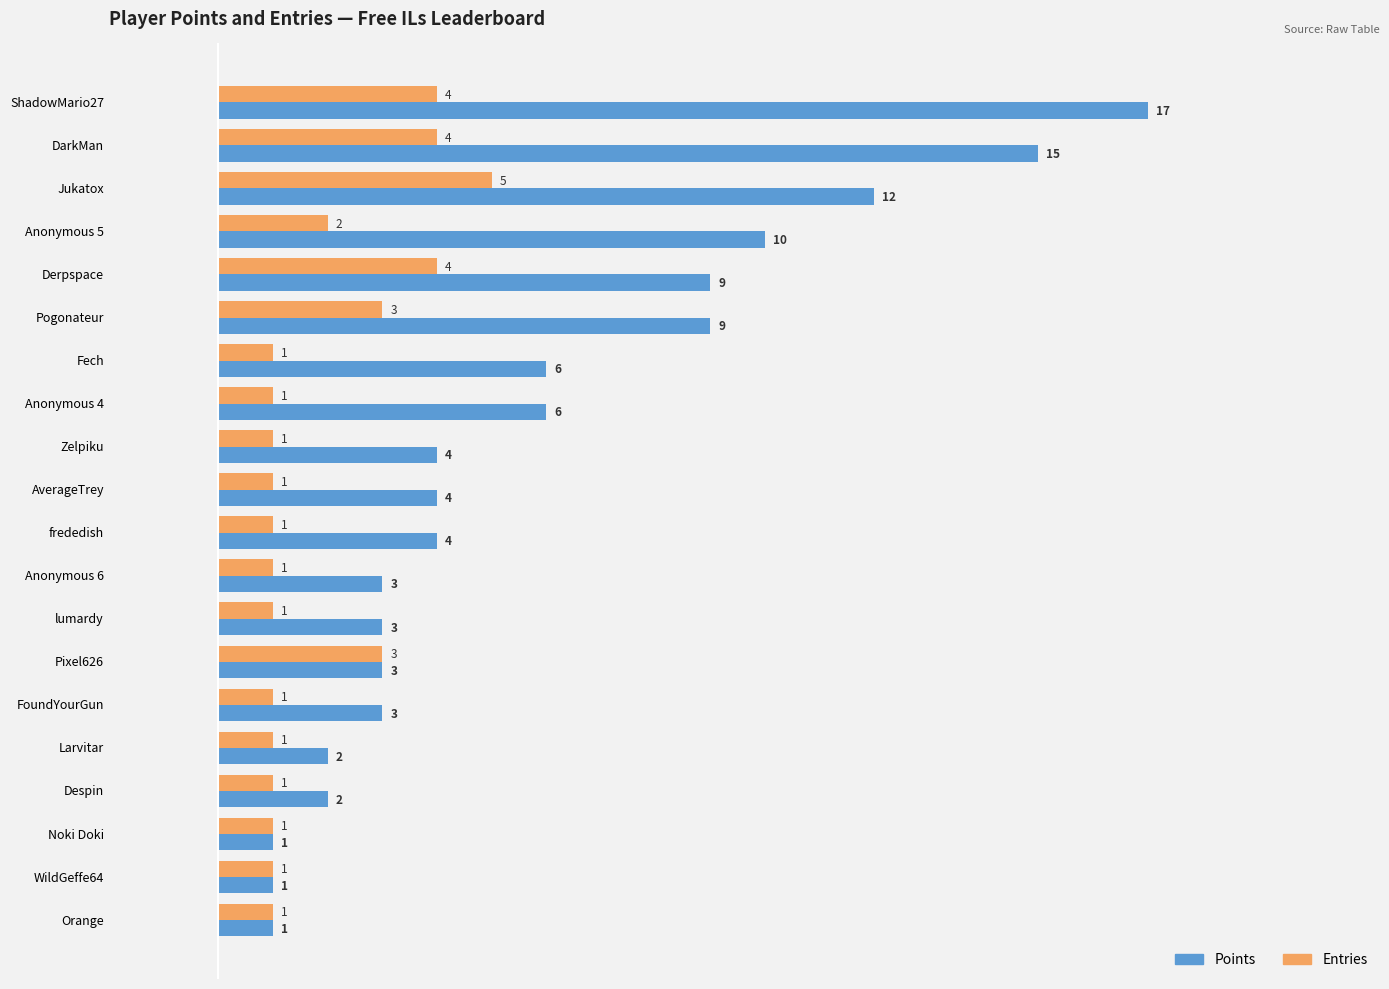

How many series are shown in this chart?

2